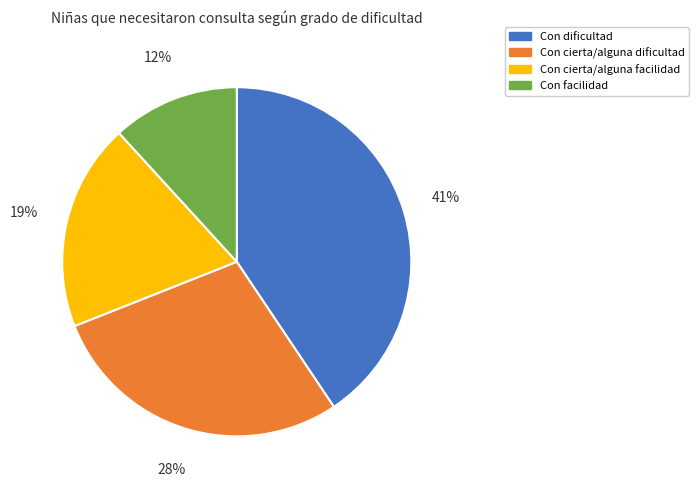

Is the sum of Con dificultad and Con facilidad greater than half?

Yes